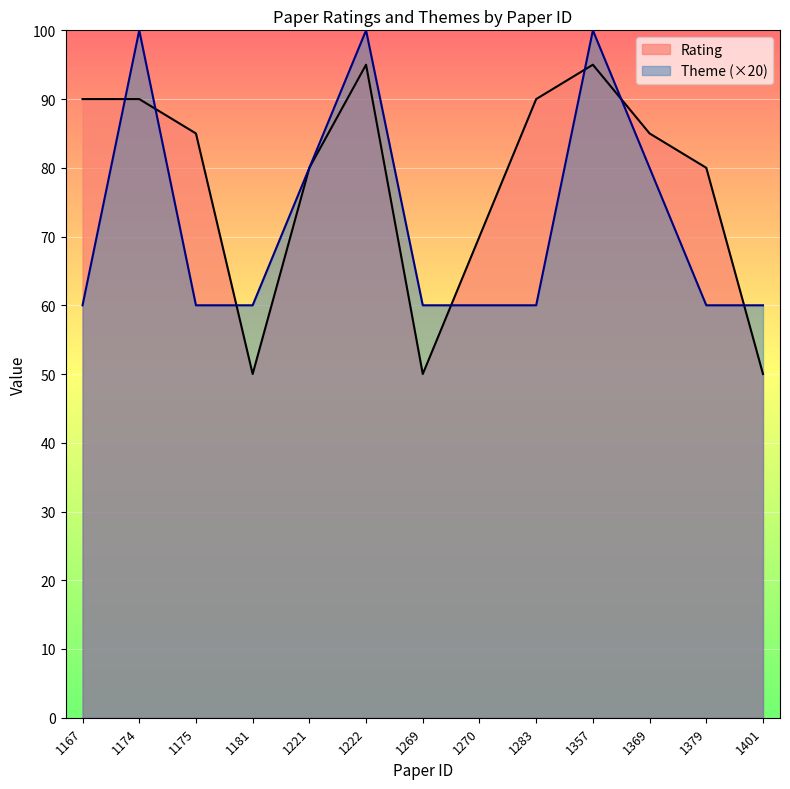

True or false: Theme has a value of 142 at 1222.

False